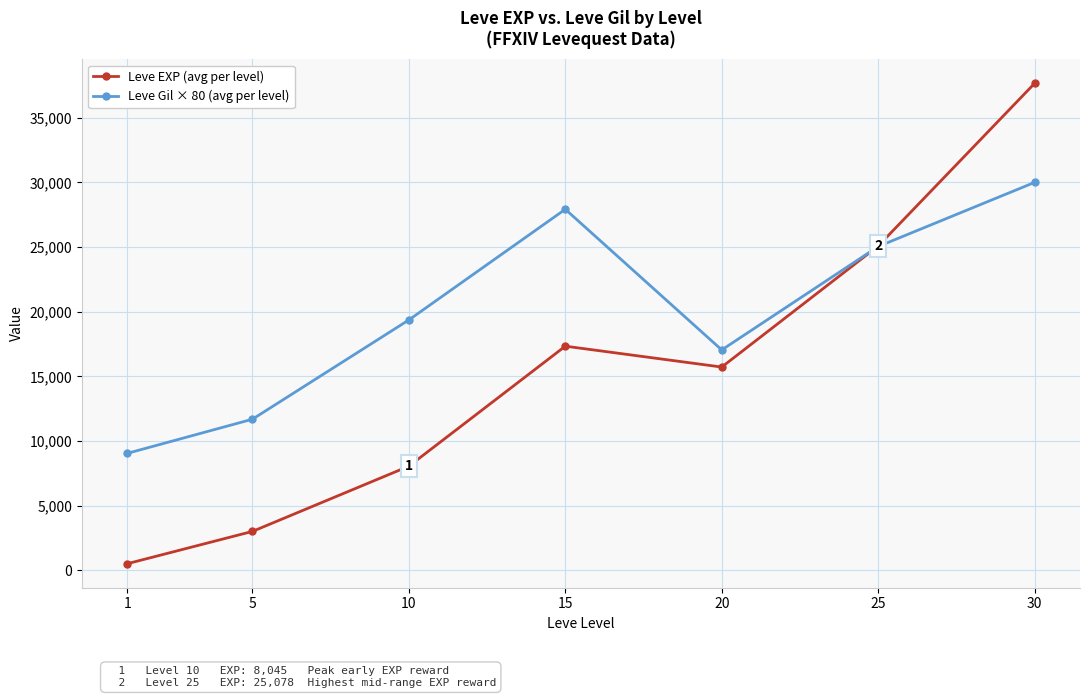

What is the total value across all series at 15?

45250